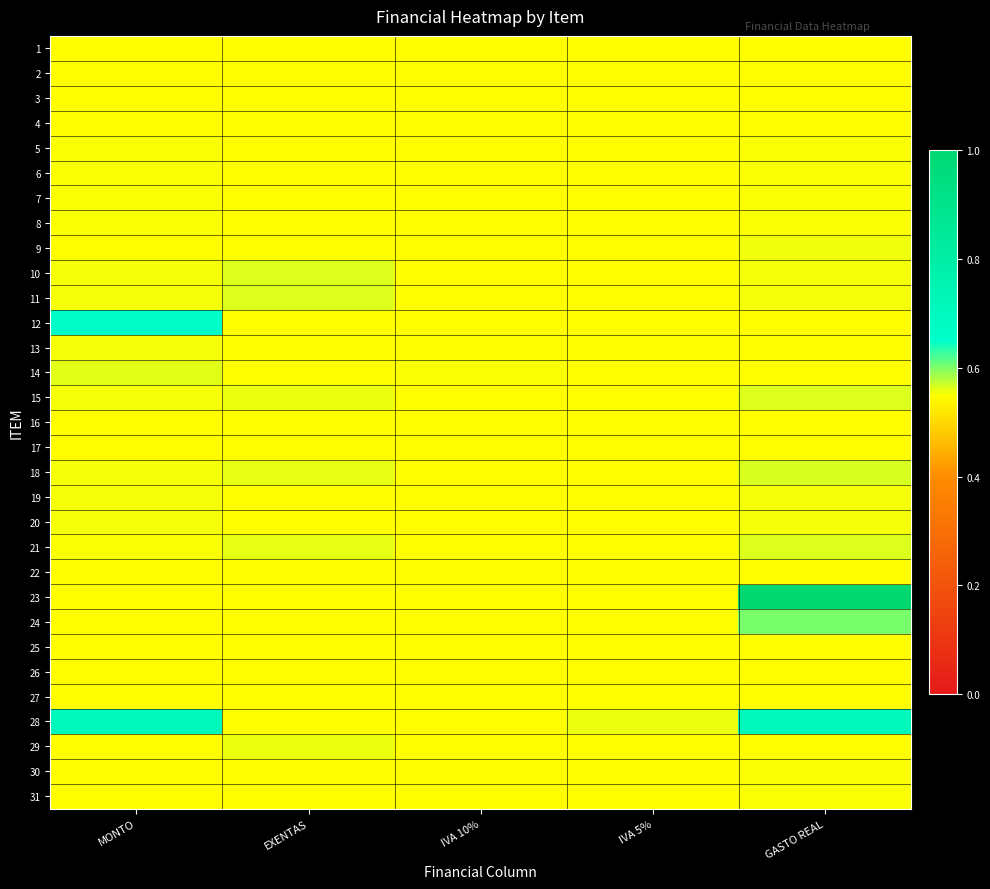

At which category is the sum across all series the highest?

GASTO REAL